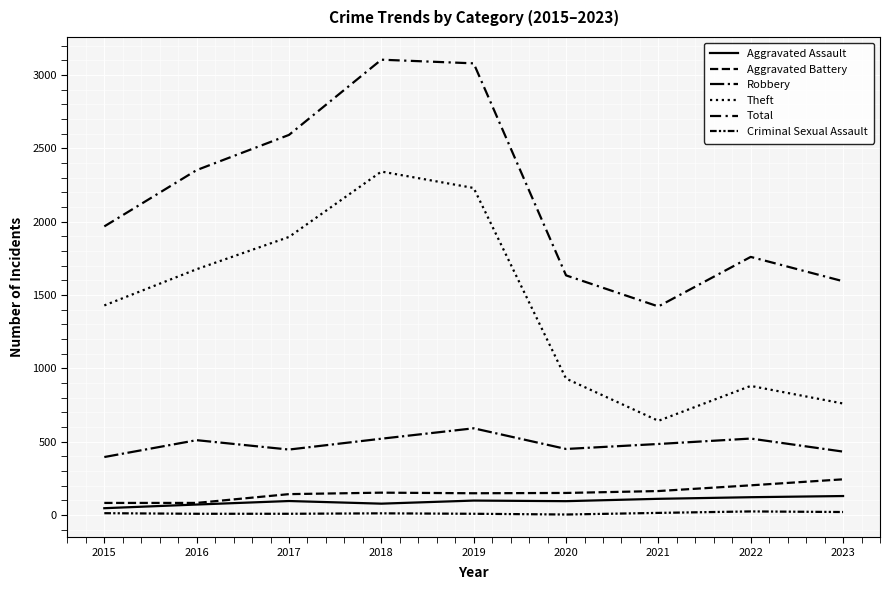

Rank the series at 2020 from lowest to highest value.

Criminal Sexual Assault, Aggravated Assault, Aggravated Battery, Robbery, Theft, Total